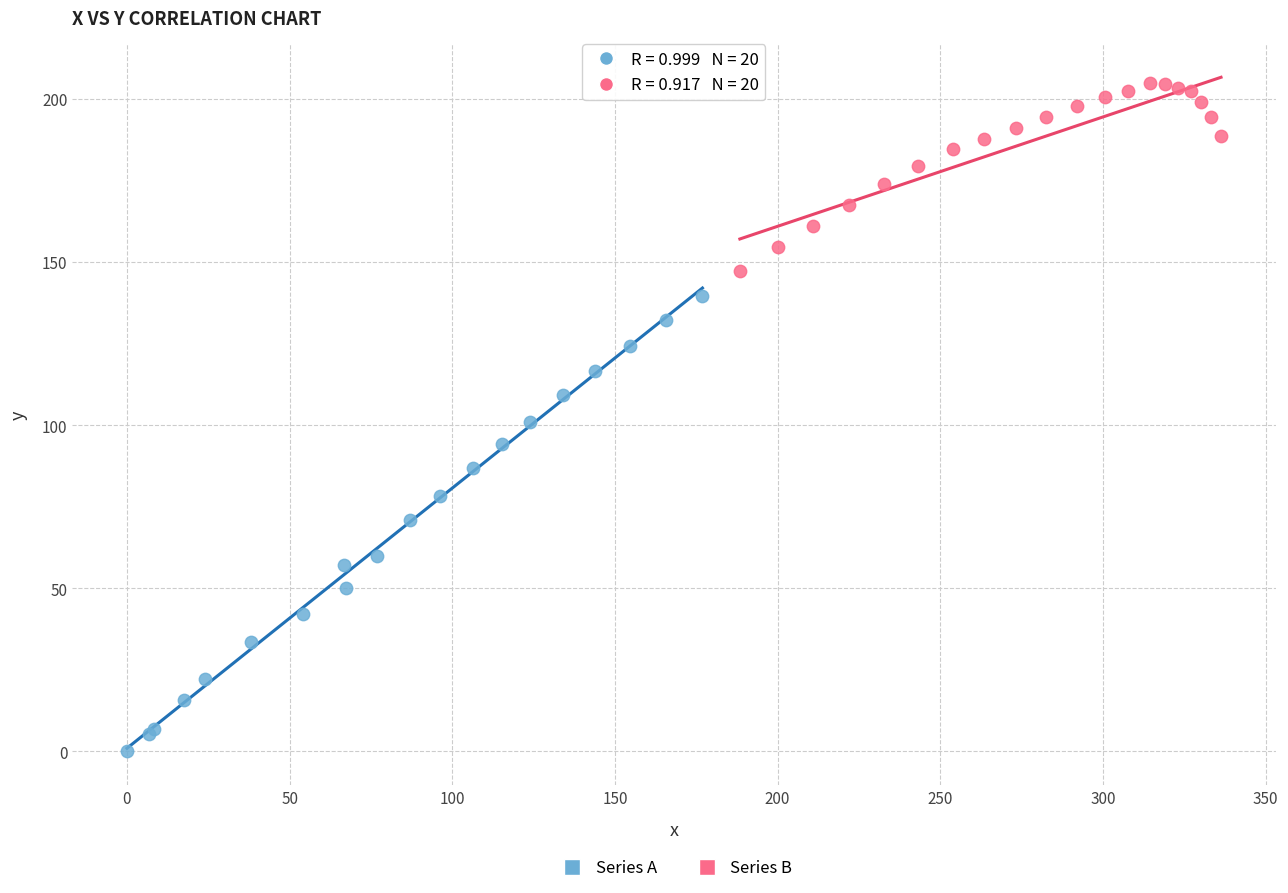

Which series reaches the minimum Y coordinate?

Series A